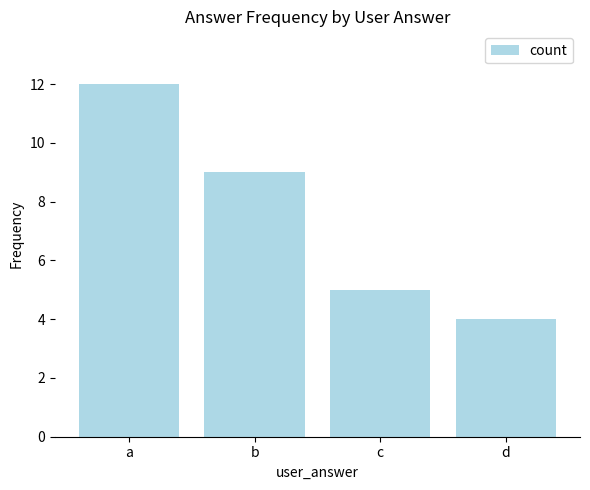

Reading left to right, extract all data points from this chart.

12	9	5	4